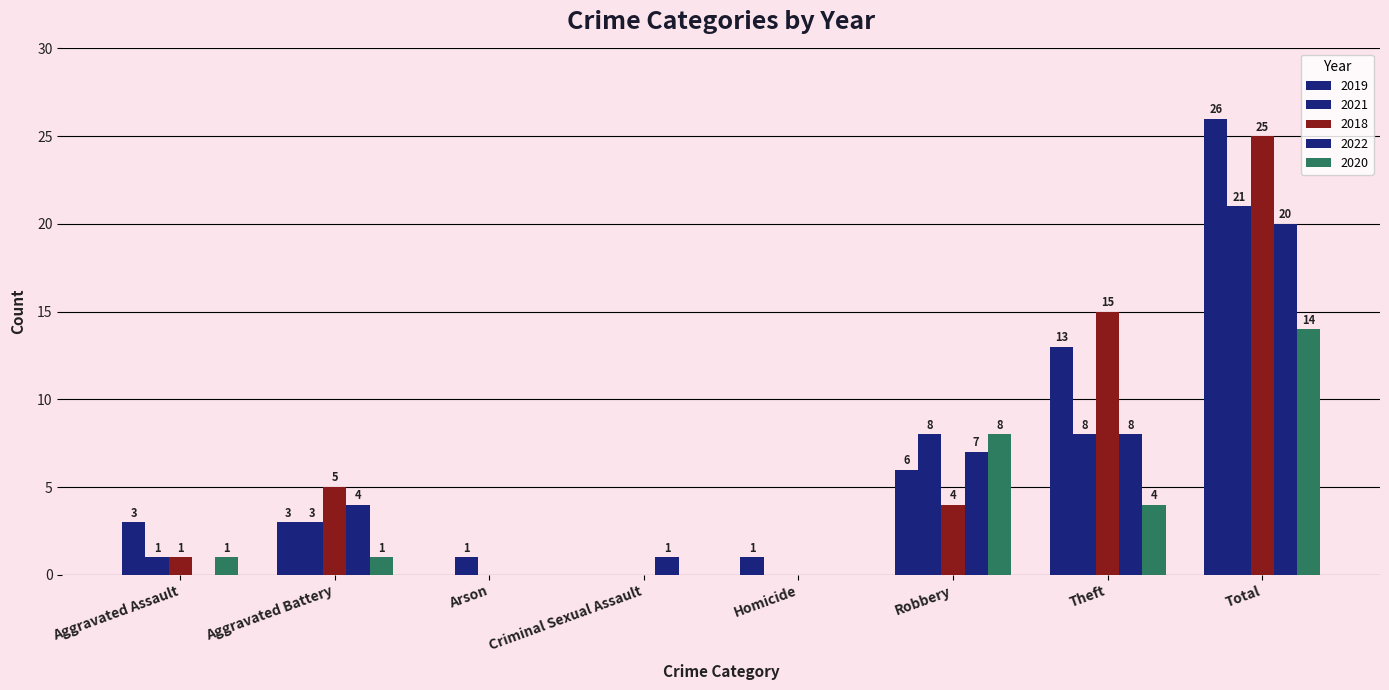

Count the number of data series in this chart.

5